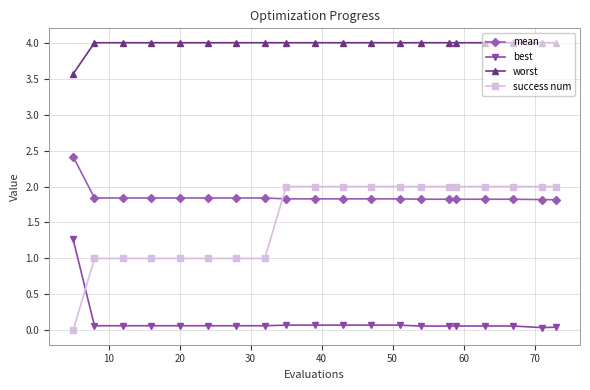

What is the difference between the maximum and minimum values in the success num series?

2.0